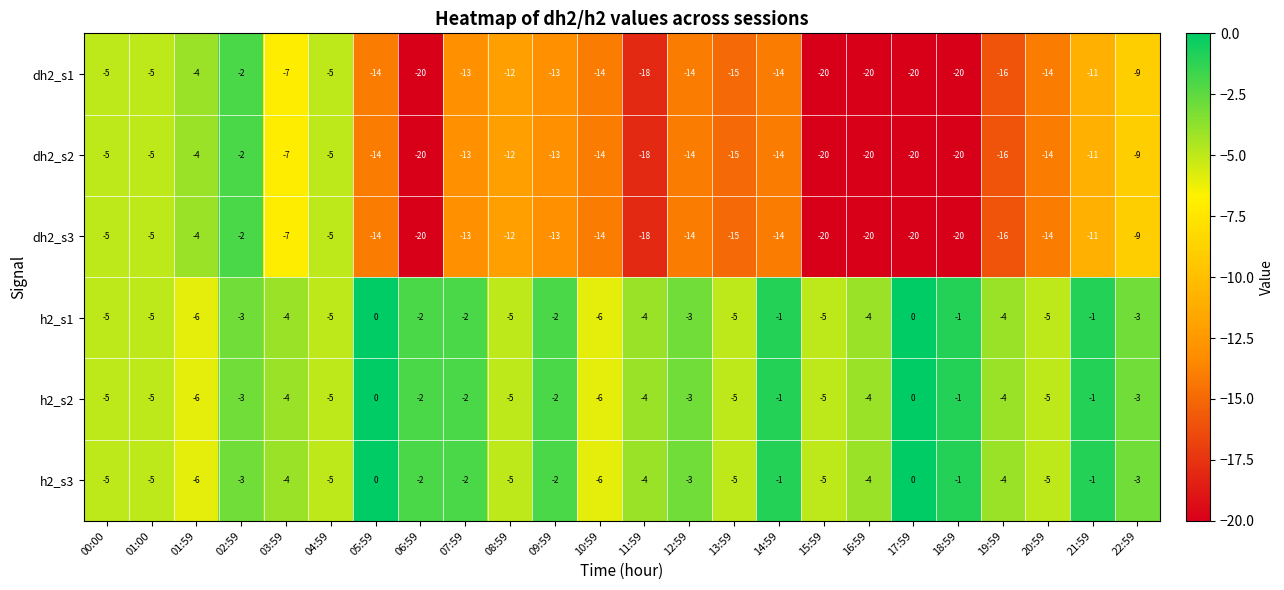

Where does the dh2_s2 series first go above -14?

00:00